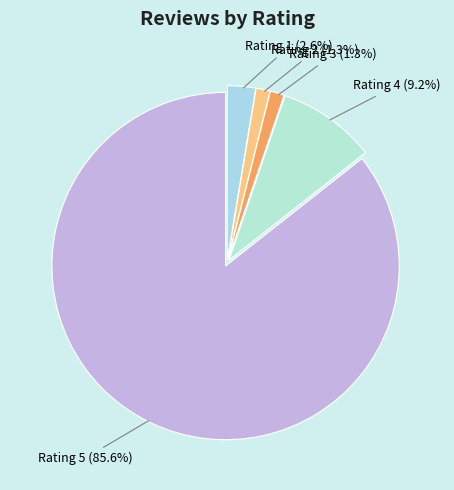

To the nearest percent, what is the difference between the largest and smallest slice percentages?

84%